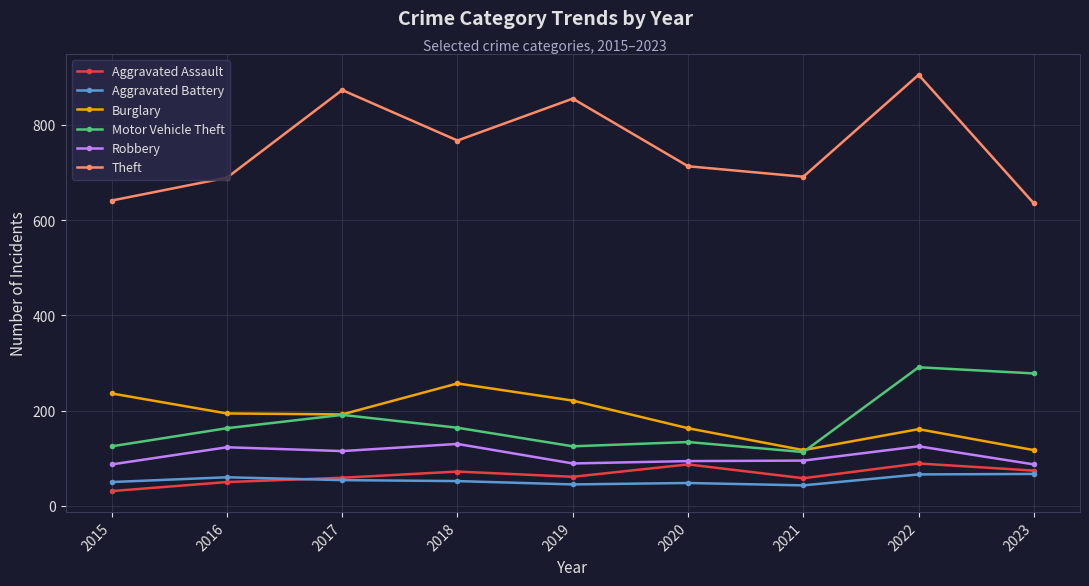

How many interior local peaks does the Aggravated Assault series have?

3